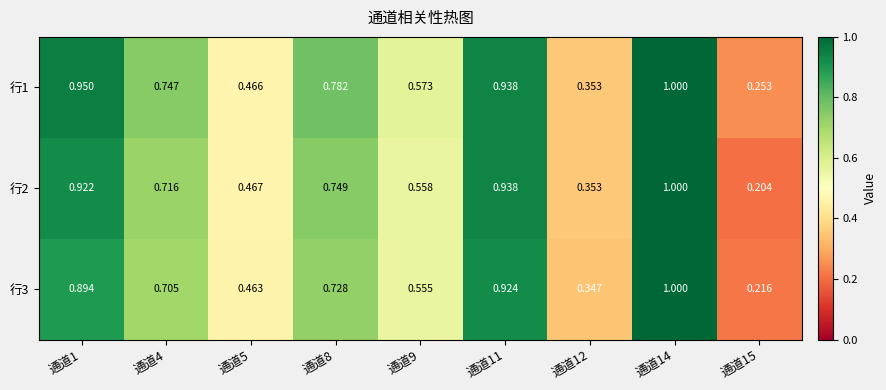

How many categories are shown in the chart?

9